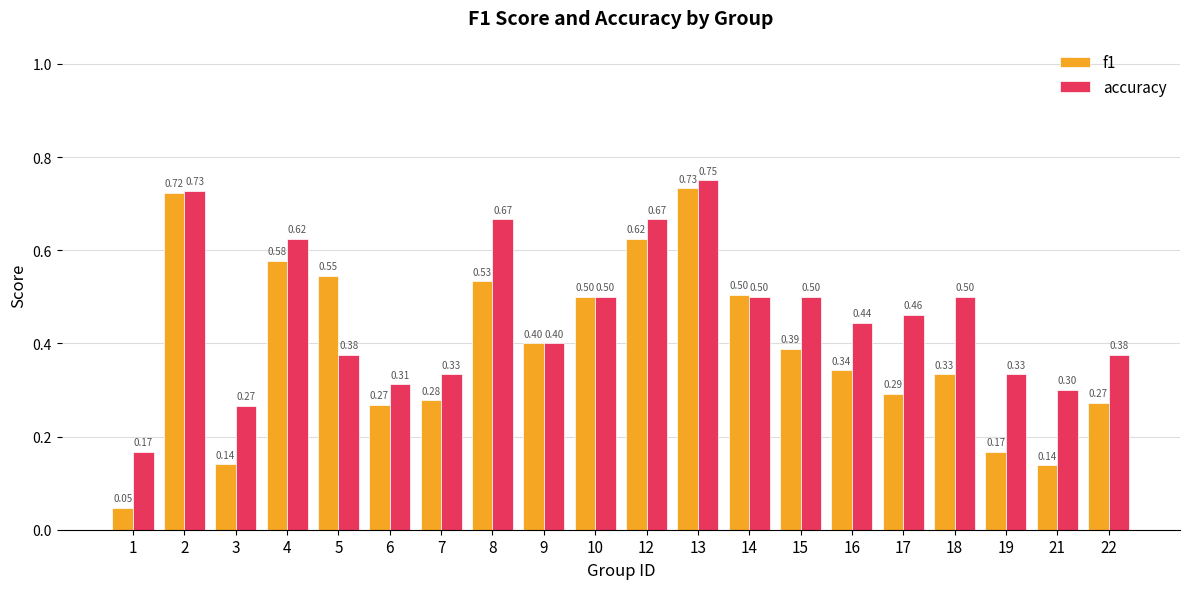

At which label is accuracy closest to 0?

1